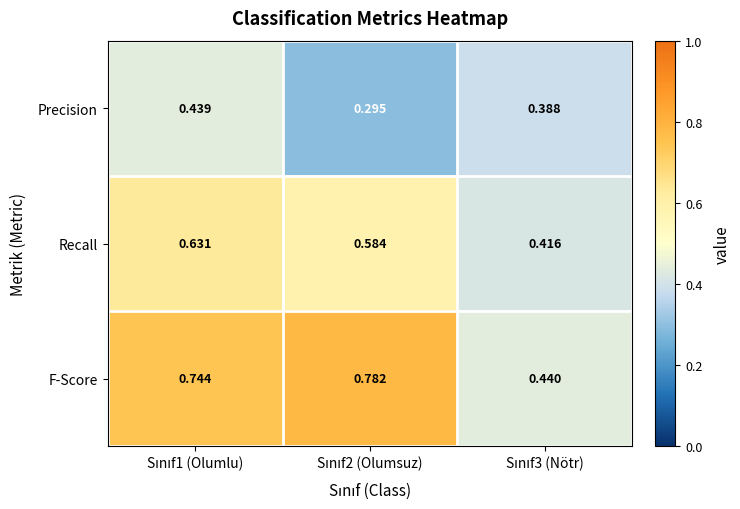

How many series are shown in this chart?

3